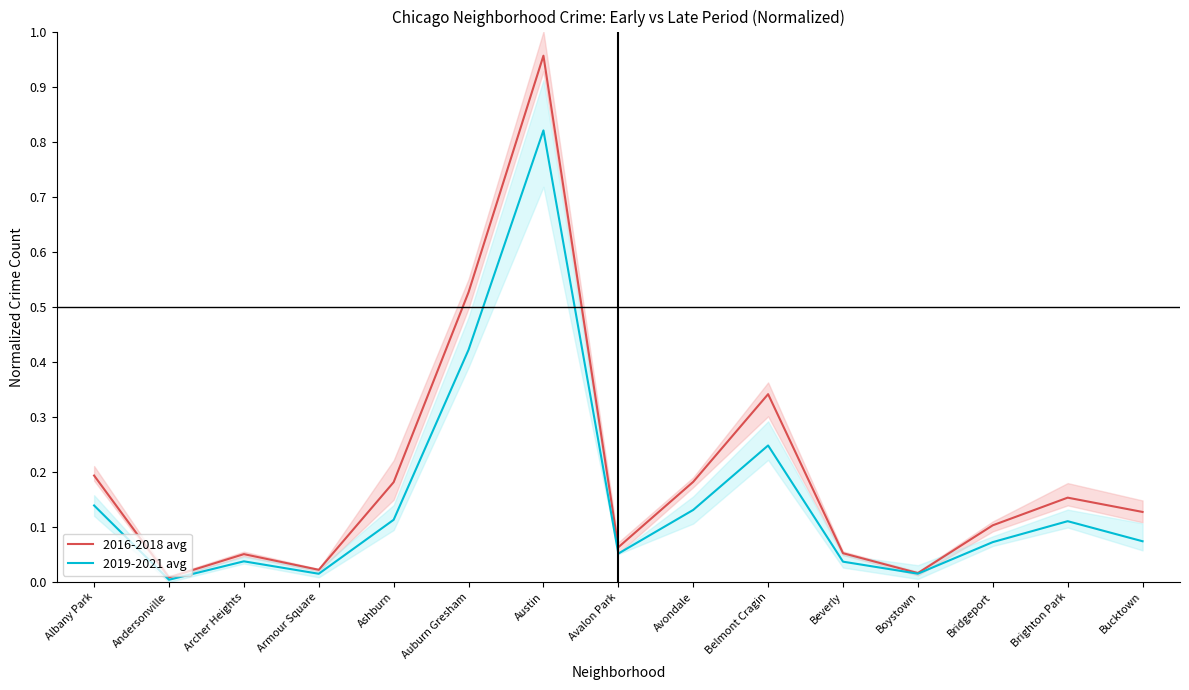

What is the total value across all series at Ashburn?

0.3